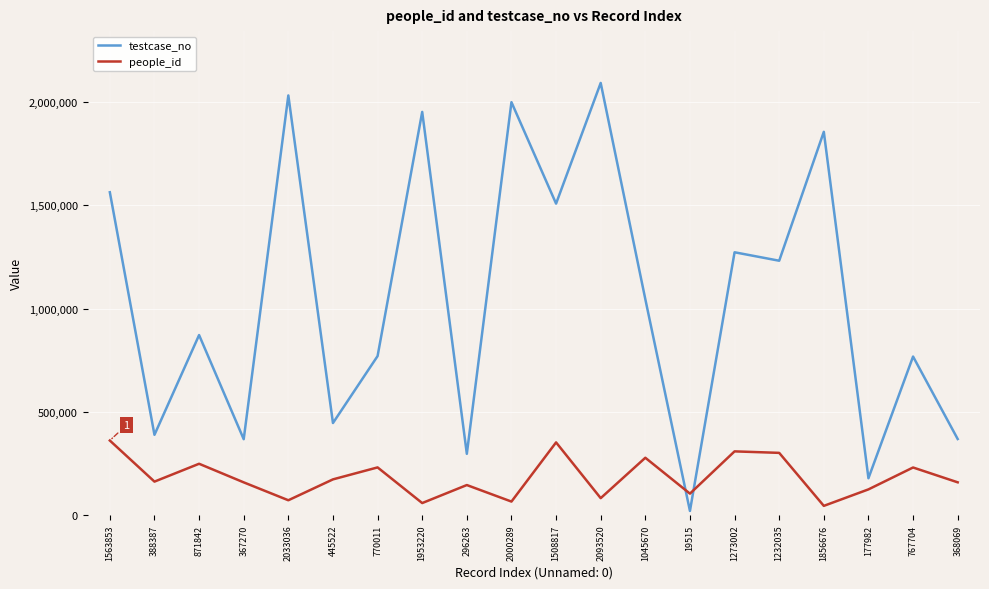

What is the difference between the second highest and second lowest values in the testcase_no series?

1855054